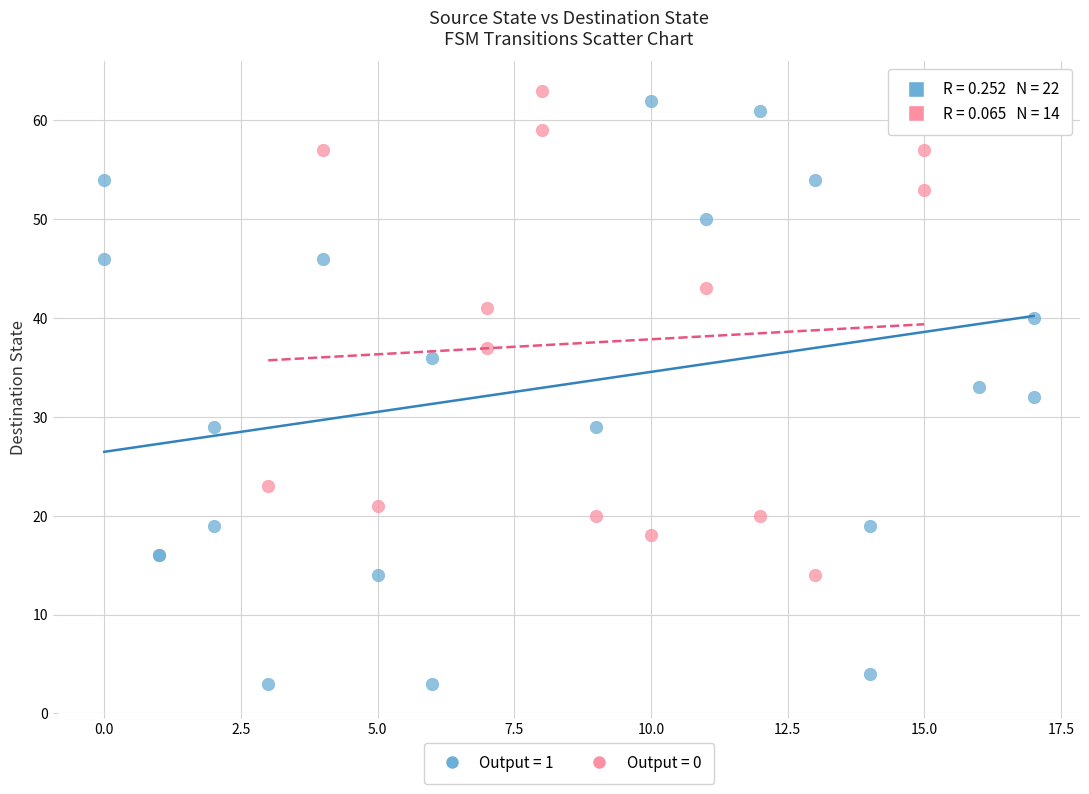

Which series has the largest Y range (max minus min)?

Output = 1